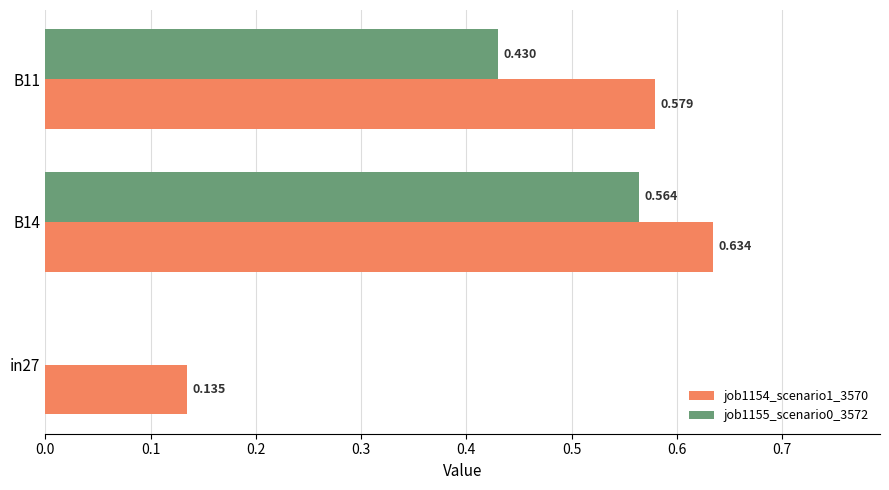

Which series has the widest spread of values?

job1155_scenario0_3572